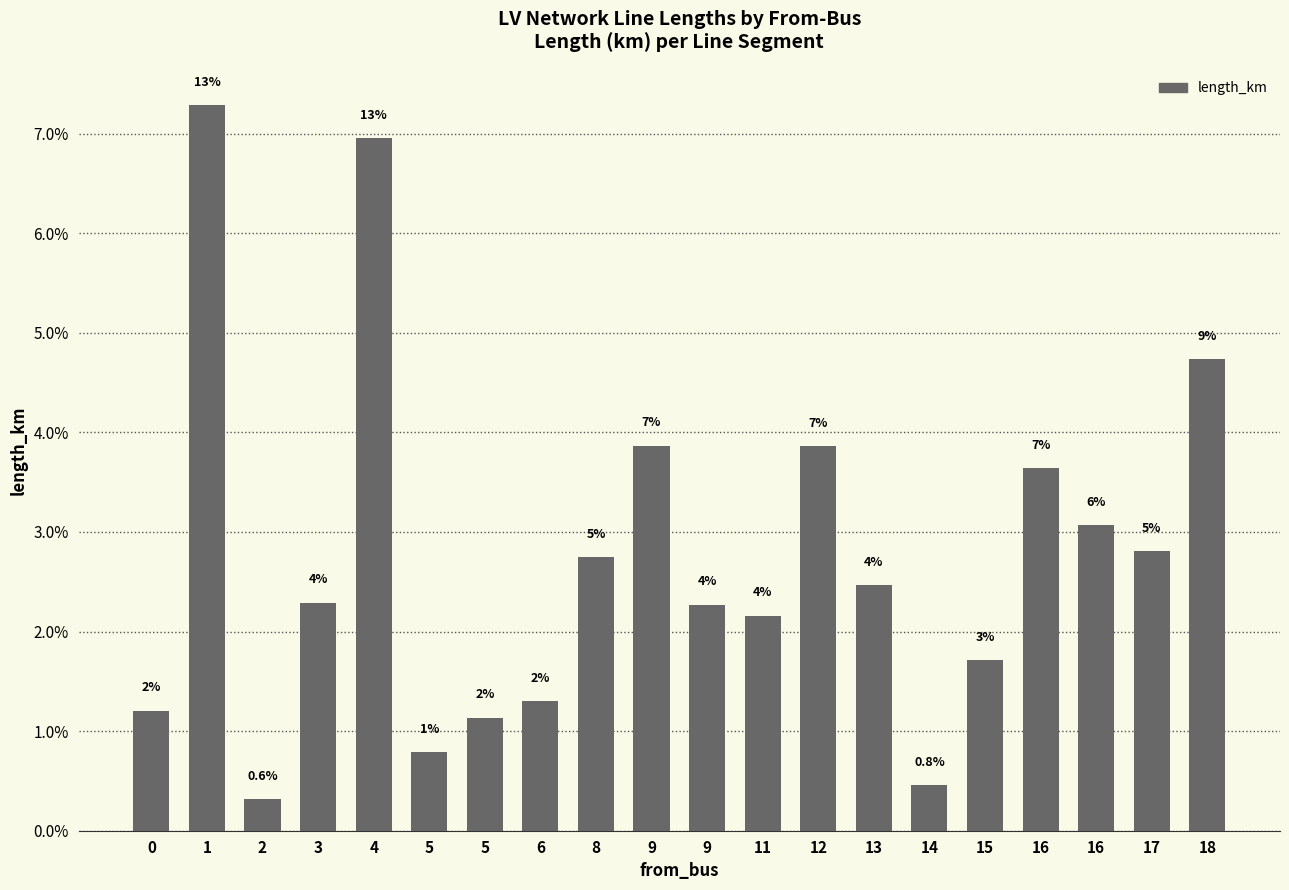

Reading right to left, what are all the values shown in this chart?

18=0.0	17=0.0	16=0.0	16=0.0	15=0.0	14=0.0	13=0.0	12=0.0	11=0.0	9=0.0	9=0.0	8=0.0	6=0.0	5=0.0	5=0.0	4=0.1	3=0.0	2=0.0	1=0.1	0=0.0